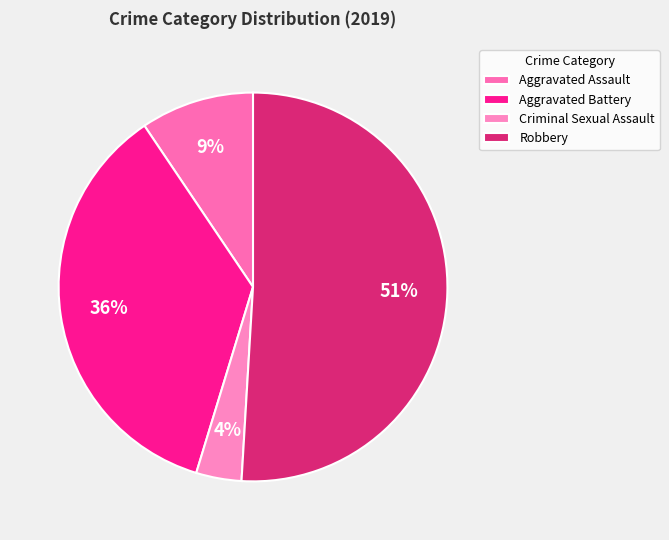

Do Aggravated Battery and Aggravated Assault together represent more than half of the pie?

No